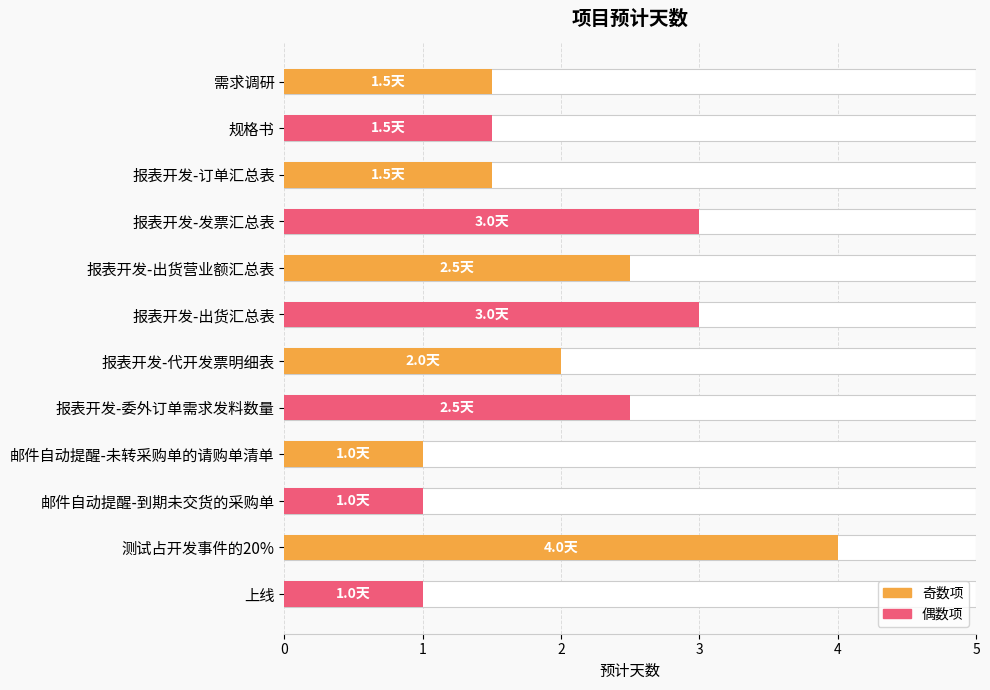

Reading left to right, extract all data points from this chart.

1.5	1.5	1.5	3.0	2.5	3.0	2.0	2.5	1.0	1.0	4.0	1.0